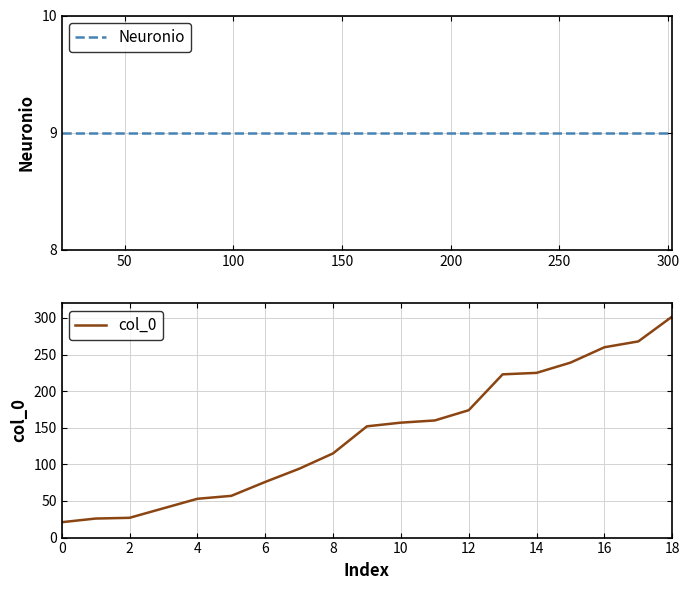

True or false: col_0 and Neuronio cross at least once.

False